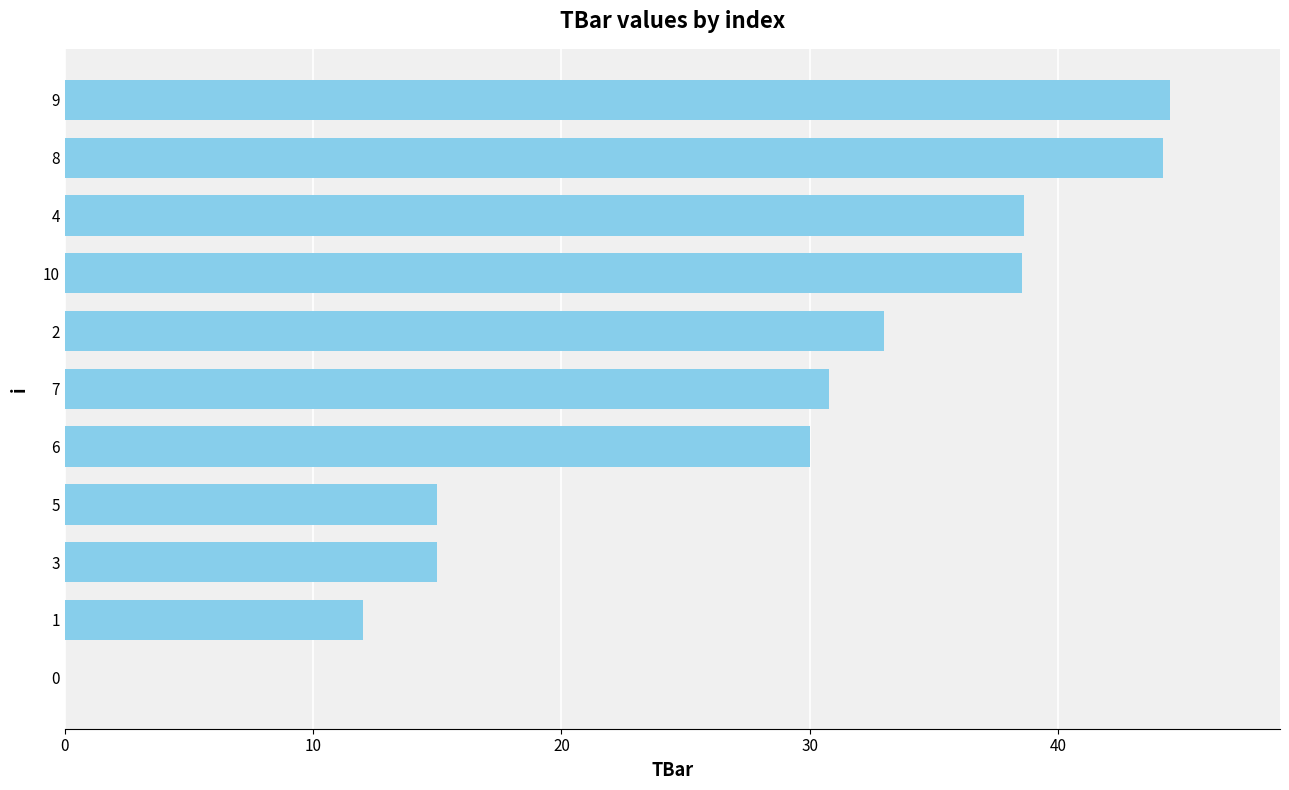

What is the maximum value shown in the chart?

44.5